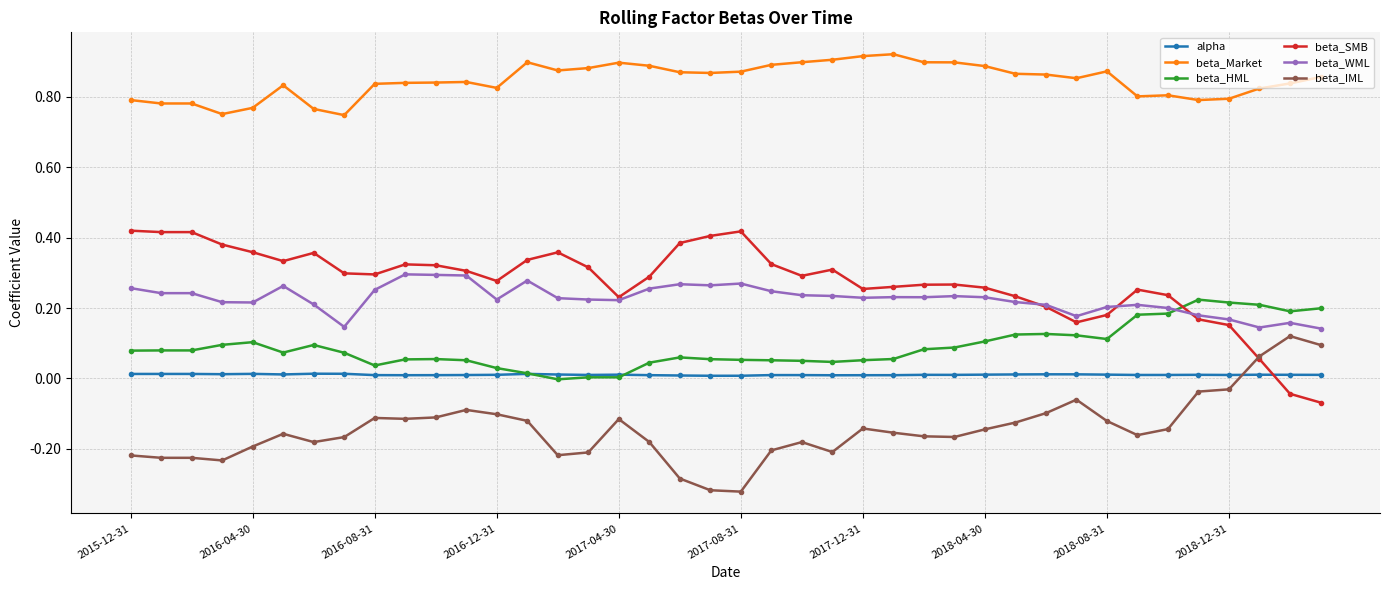

True or false: beta_HML has more than 1 interior local peaks.

True